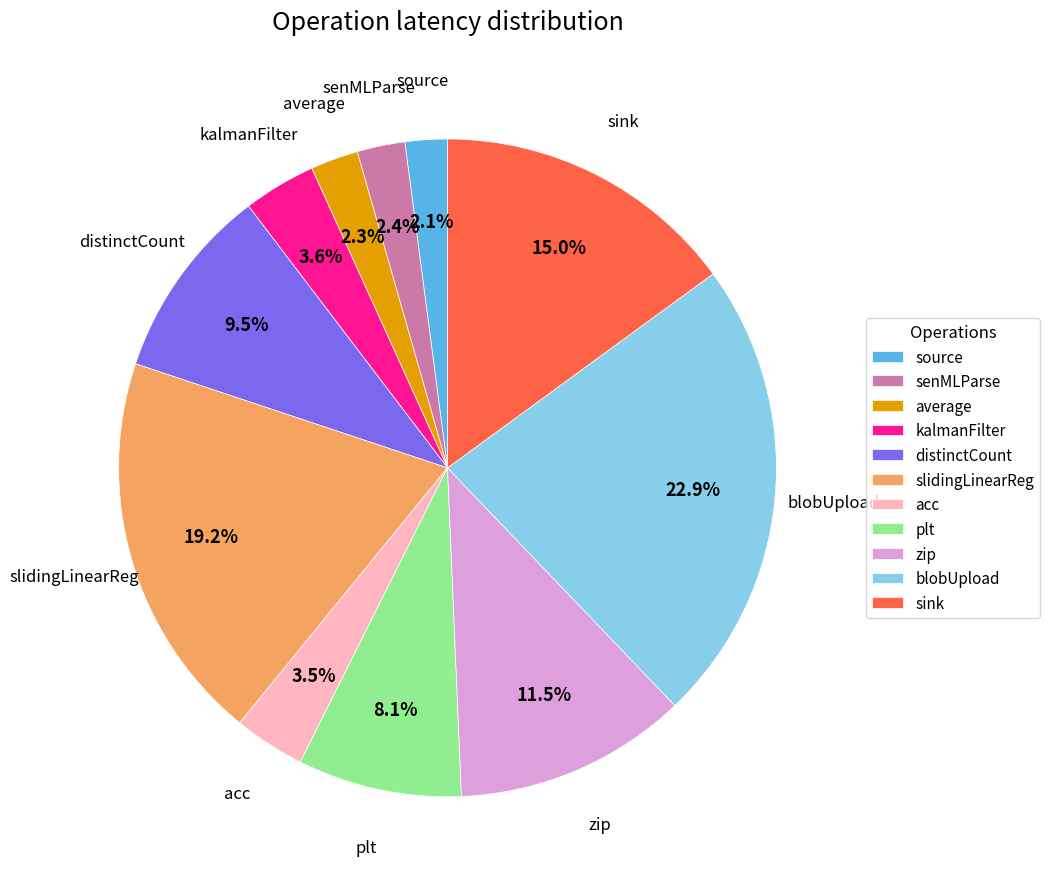

Which slice is the largest?

blobUpload